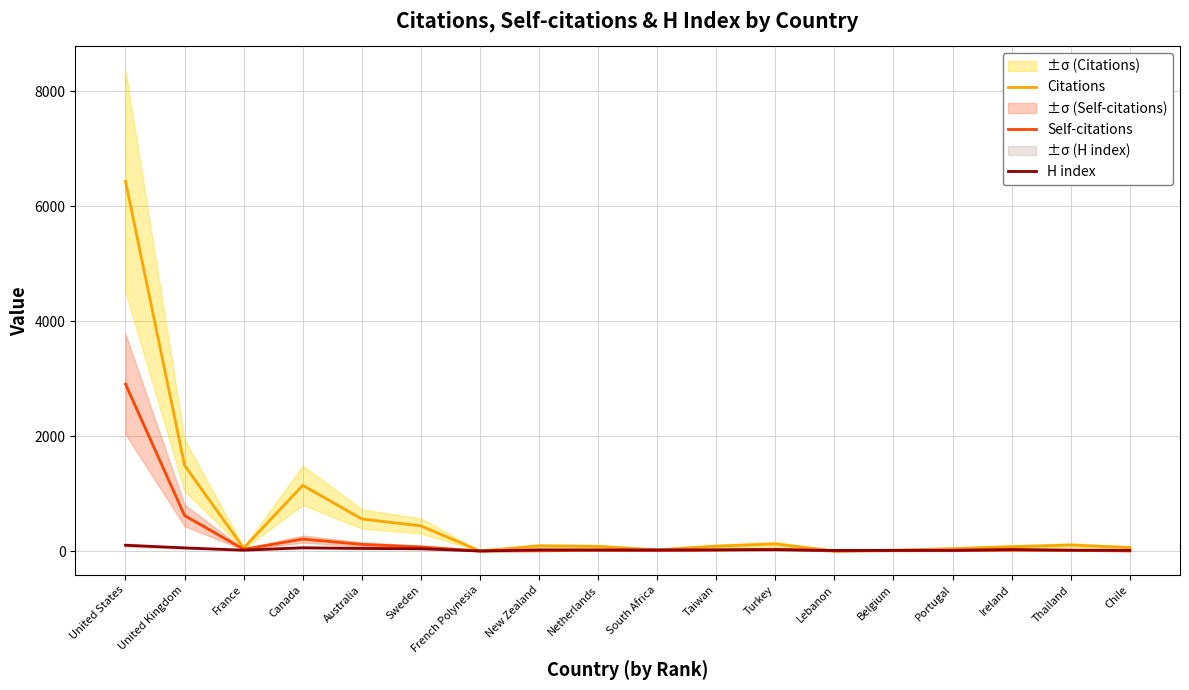

Does the chart have visible grid lines?

Yes